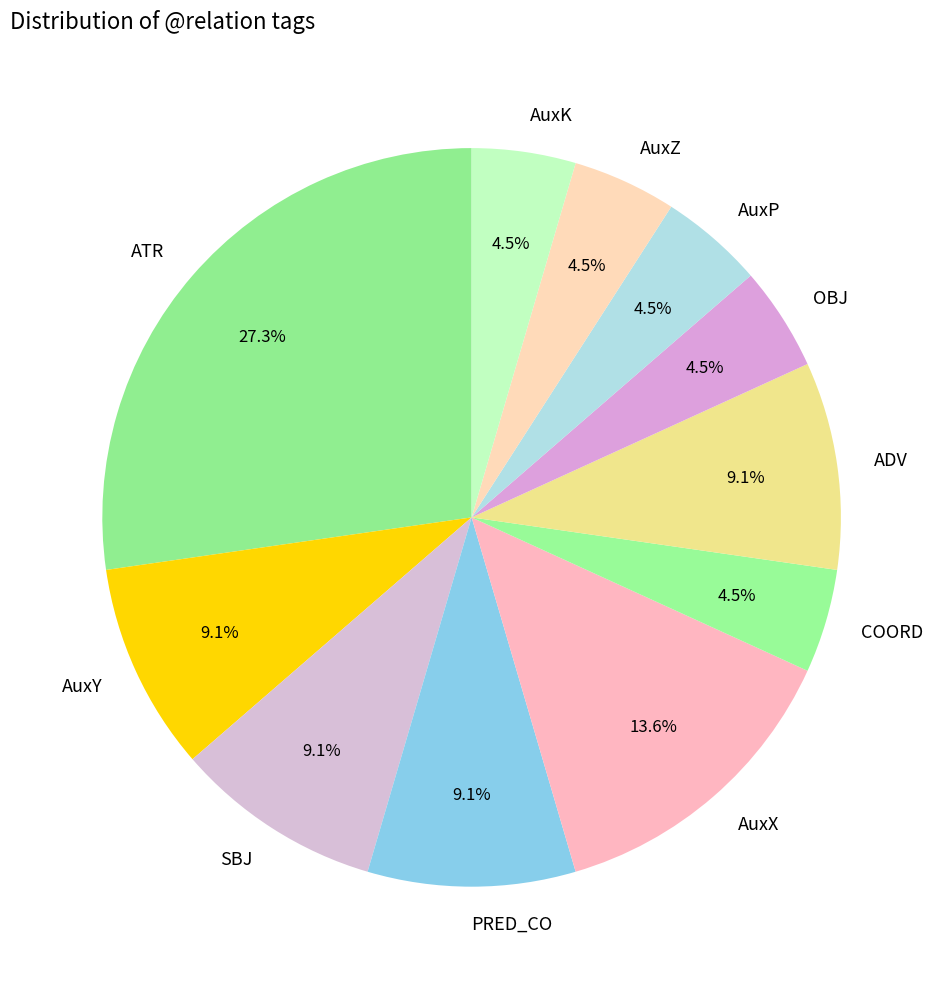

Is AuxP the majority of the pie?

No